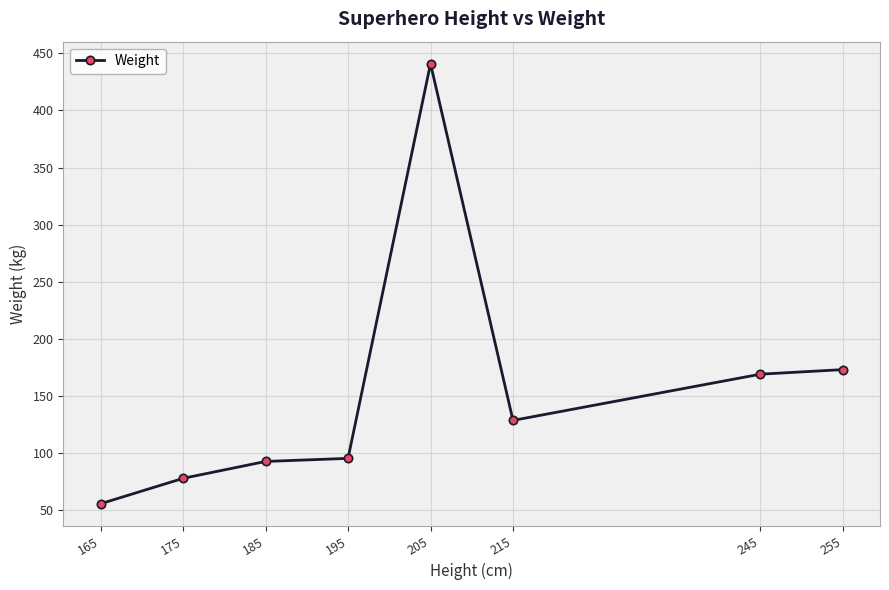

What is the difference between the maximum and minimum values?

385.5